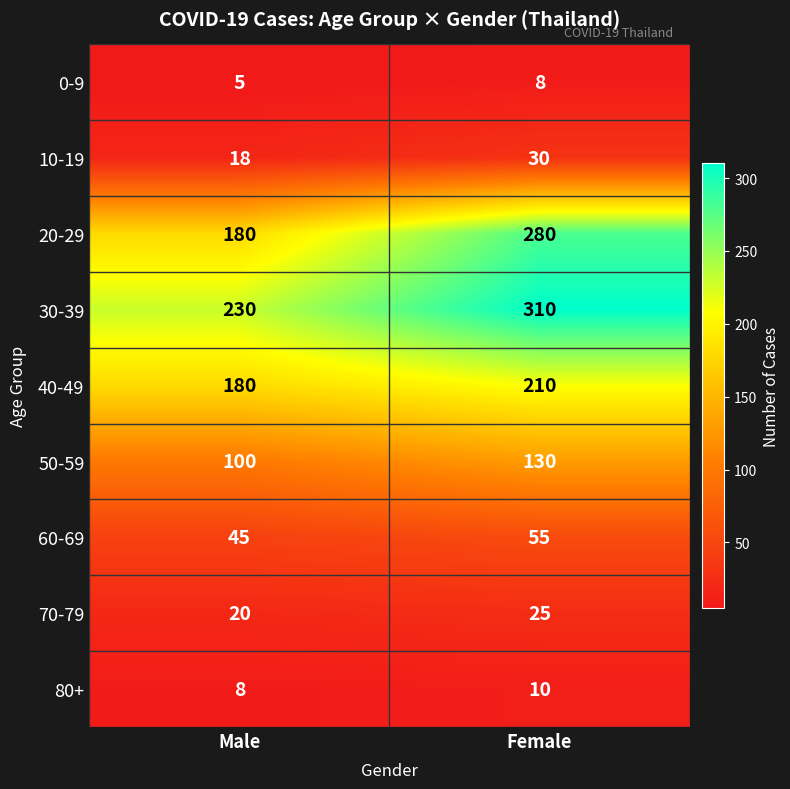

Rank the series at Female from highest to lowest value.

30-39, 20-29, 40-49, 50-59, 60-69, 10-19, 70-79, 80+, 0-9